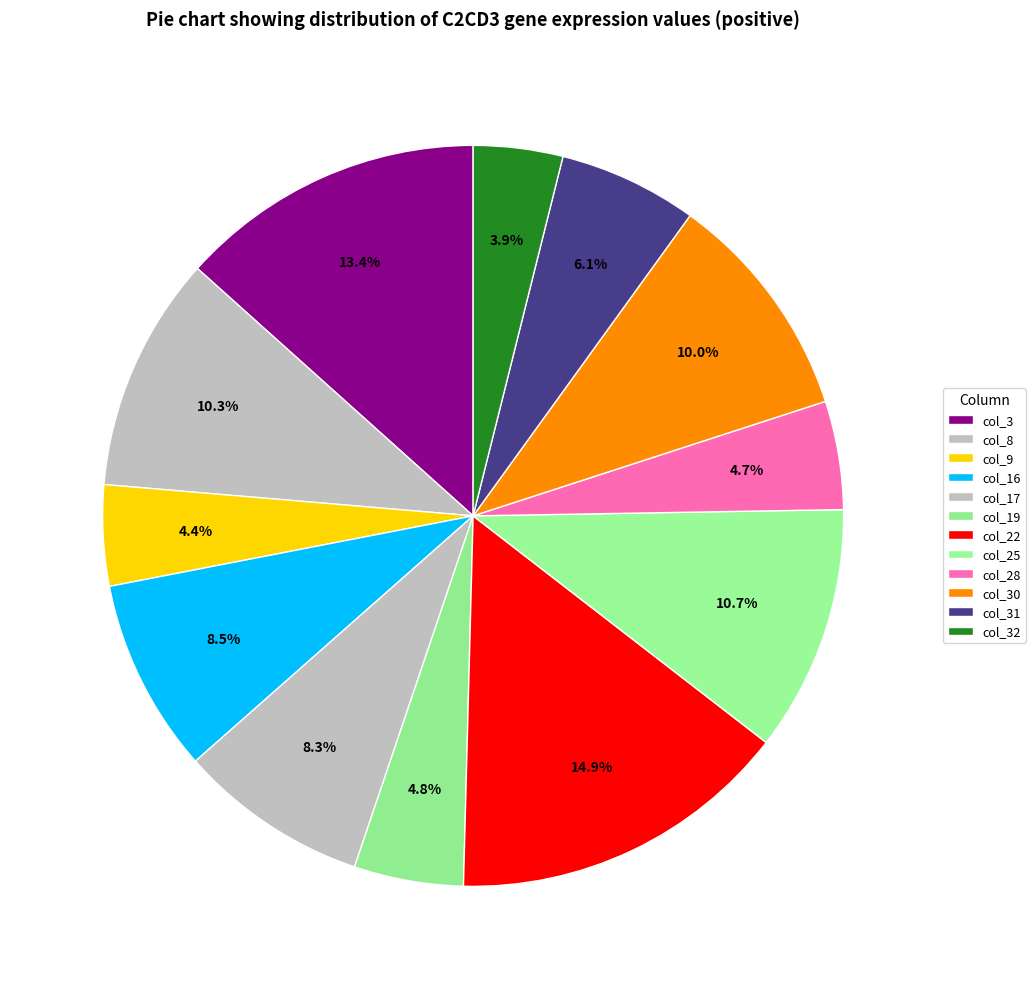

How many segments does this pie chart have?

12